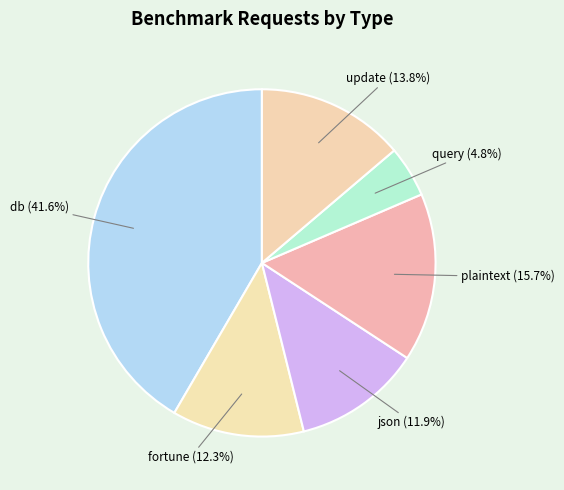

Which slice is the largest?

db